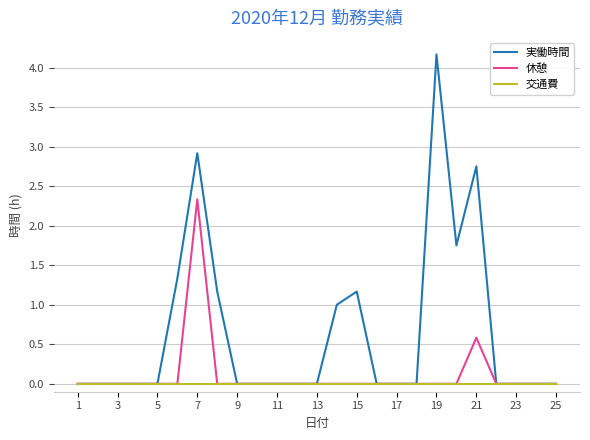

What is the average value of the 休憩 series?

0.1